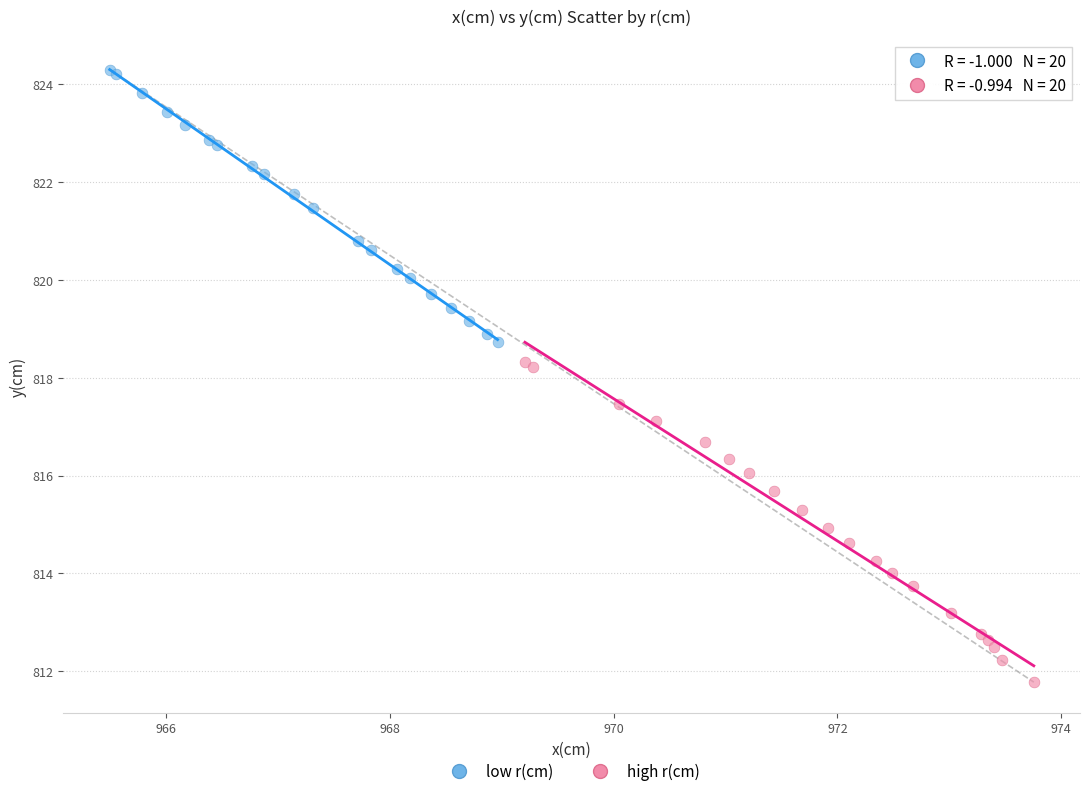

Which series contains the highest Y value?

low r(cm)